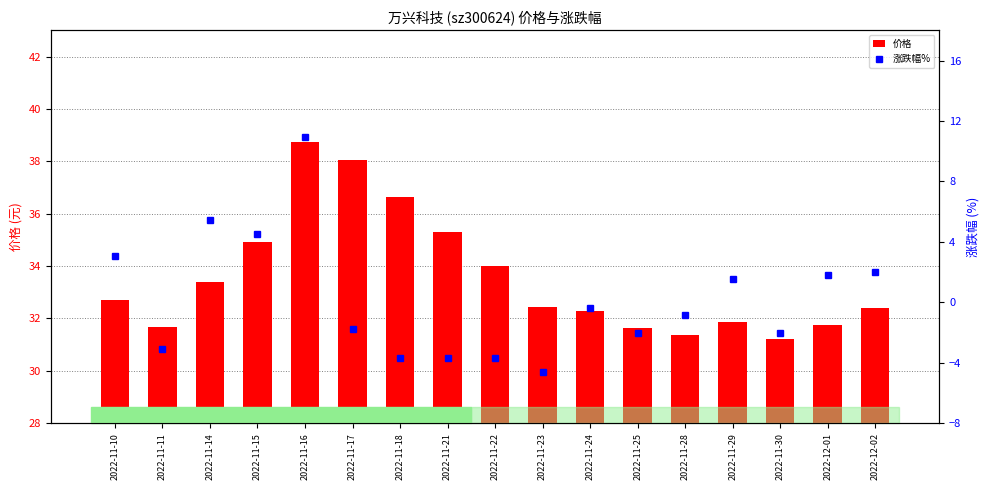

What is the highest value of the 涨跌幅% series?

11.0